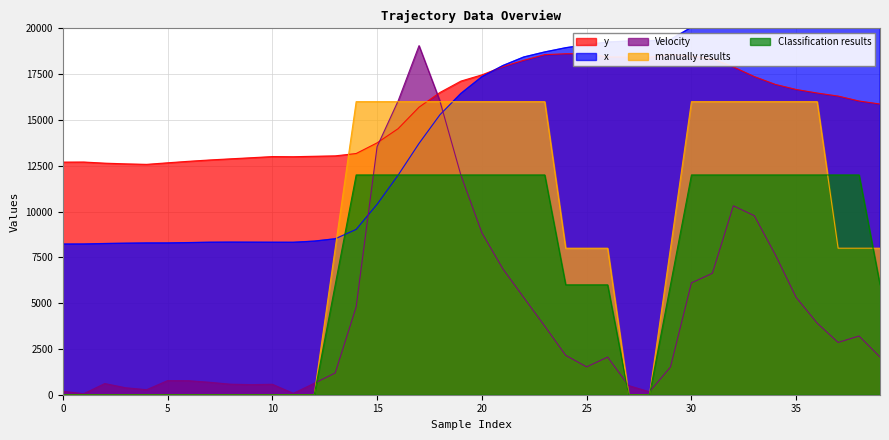

Where is Velocity nearest to the value 9557?

33